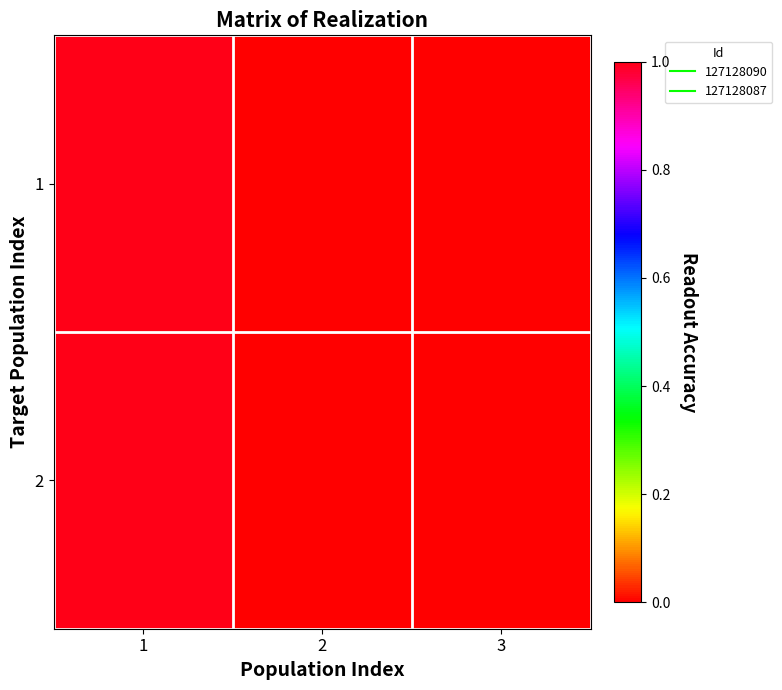

At 1, list the series in order from largest to smallest.

1, 2